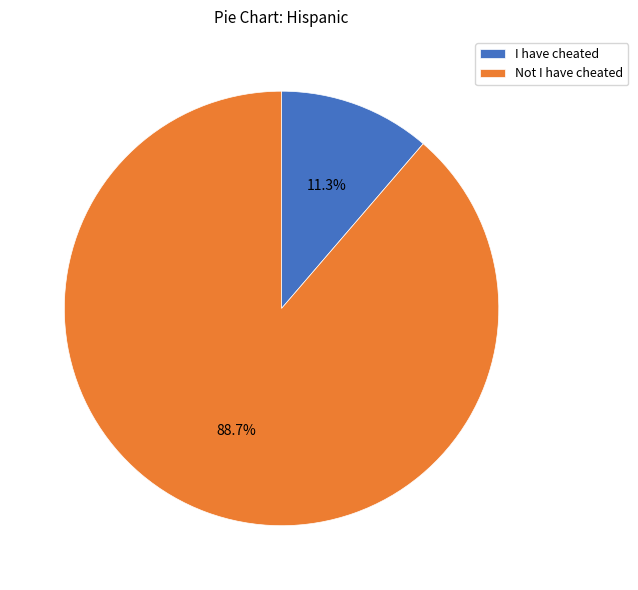

Approximately how many times larger is the value at Not I have cheated compared to I have cheated?

7.8